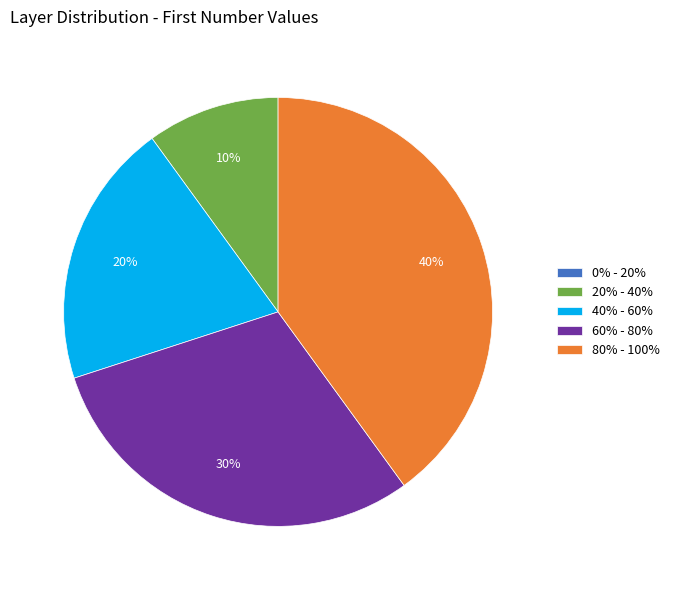

Which category has the biggest portion of the pie?

80% - 100%